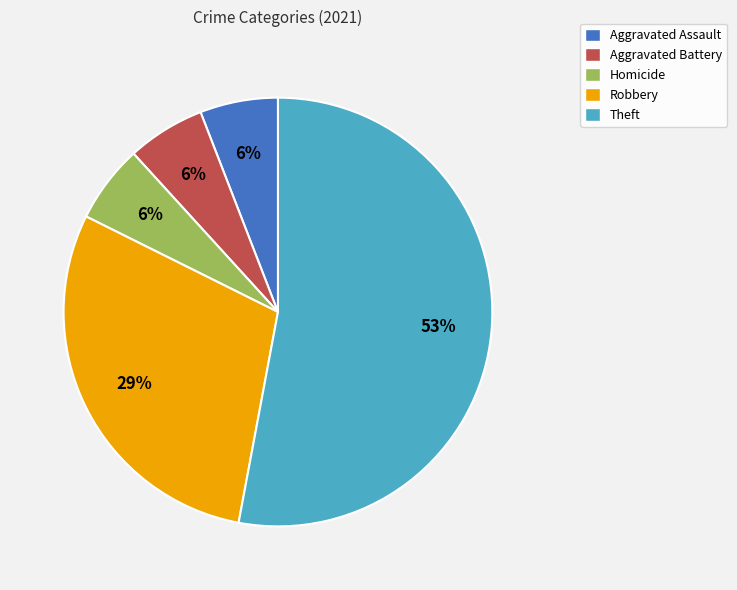

What is the ratio of the value at Aggravated Assault to the value at Aggravated Battery?

1.0